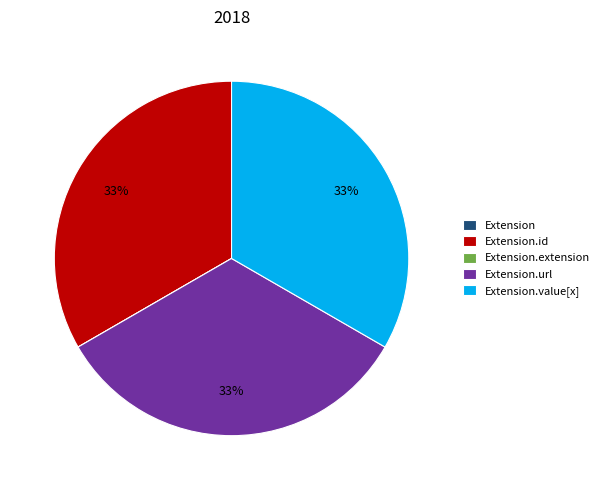

Does any single category account for the majority?

No